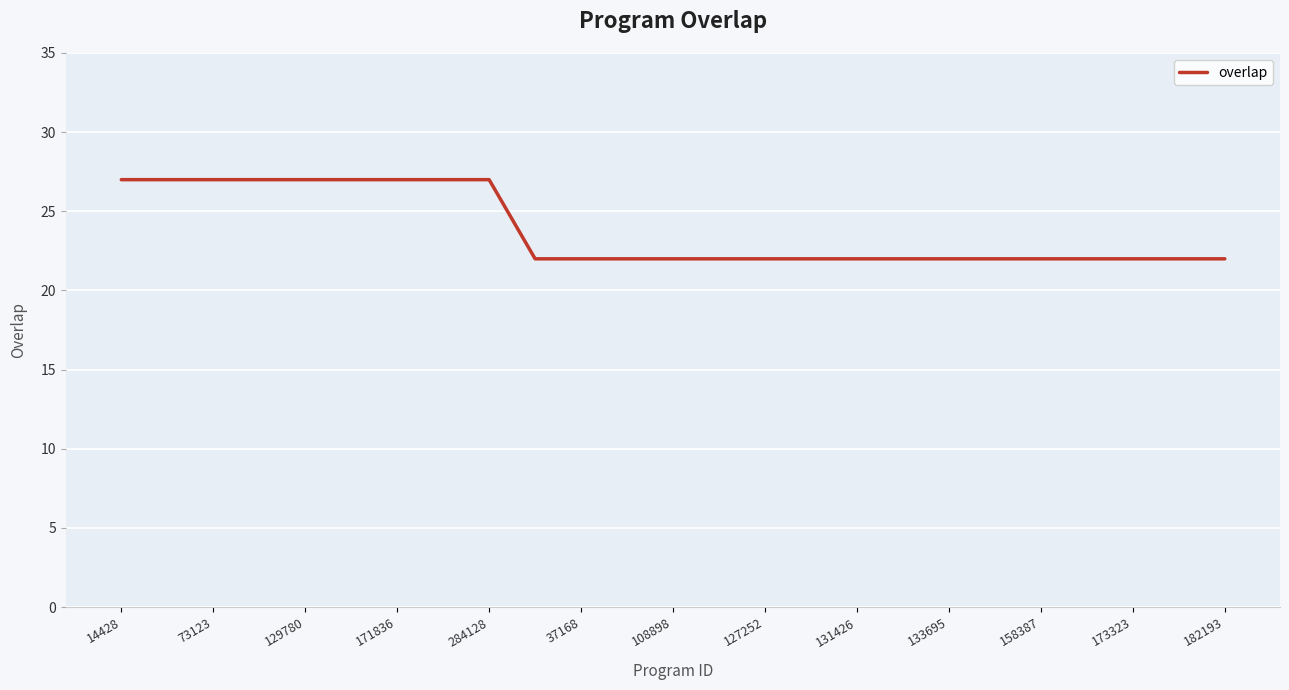

Does the chart have visible grid lines?

Yes